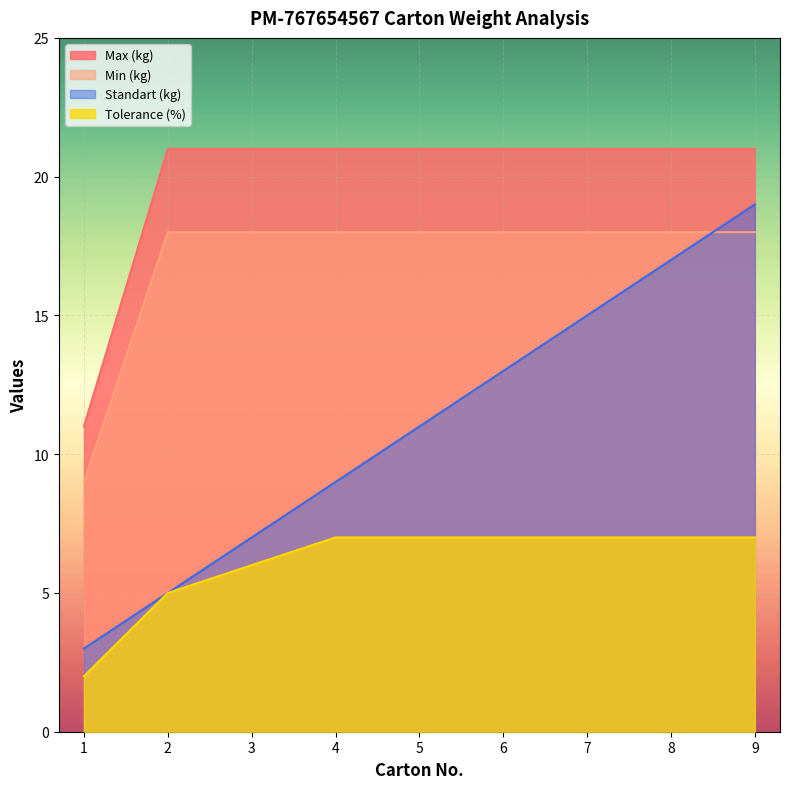

At which label is Max (kg) closest to 13?

1